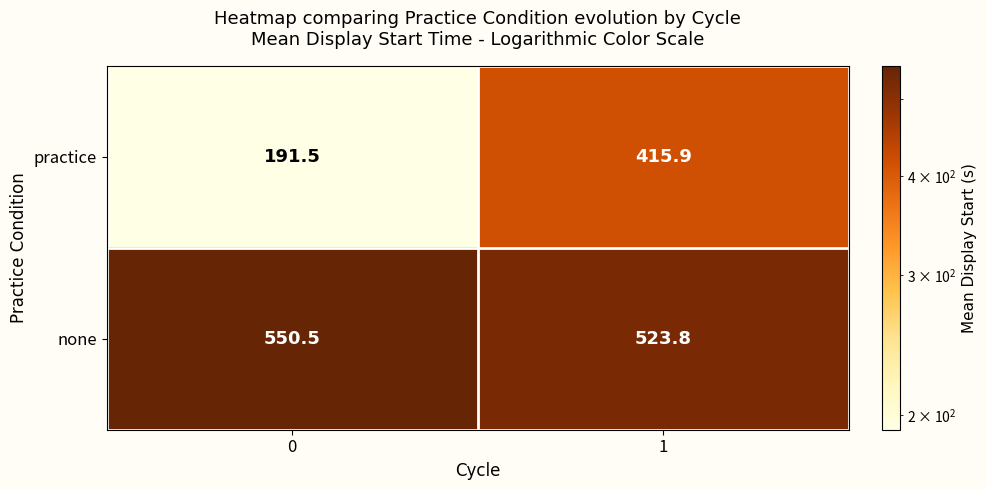

Rank the series at 0 from highest to lowest value.

none, practice